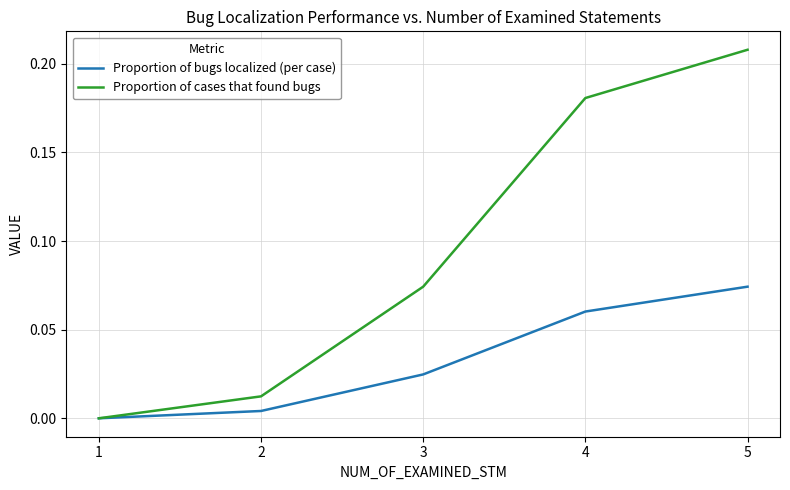

The Proportion of cases that found bugs series shows 0.3 at 5. True or false?

False